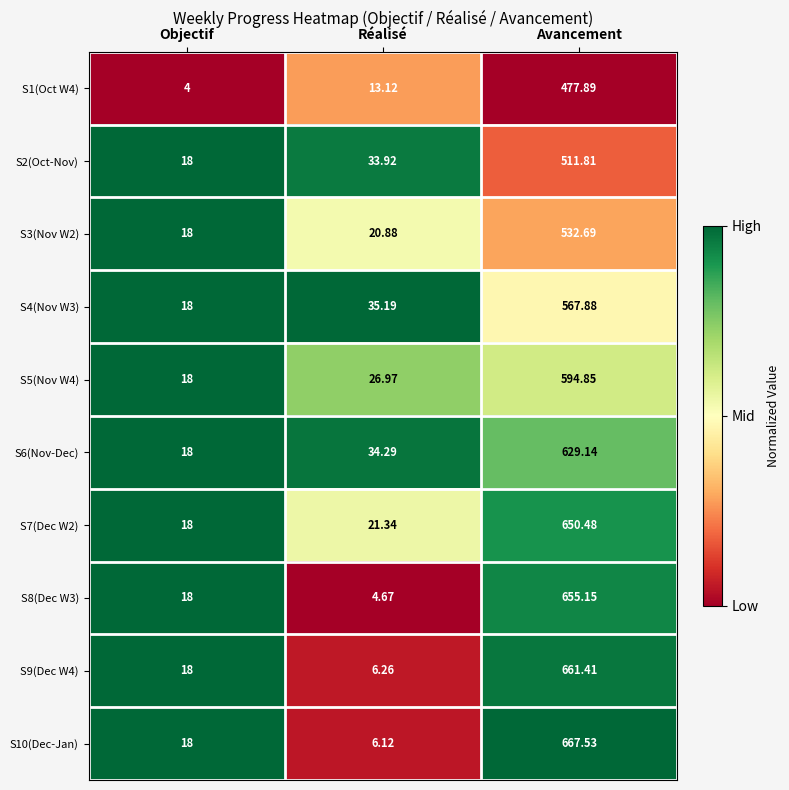

At which category does the chart reach its minimum across all series?

Objectif